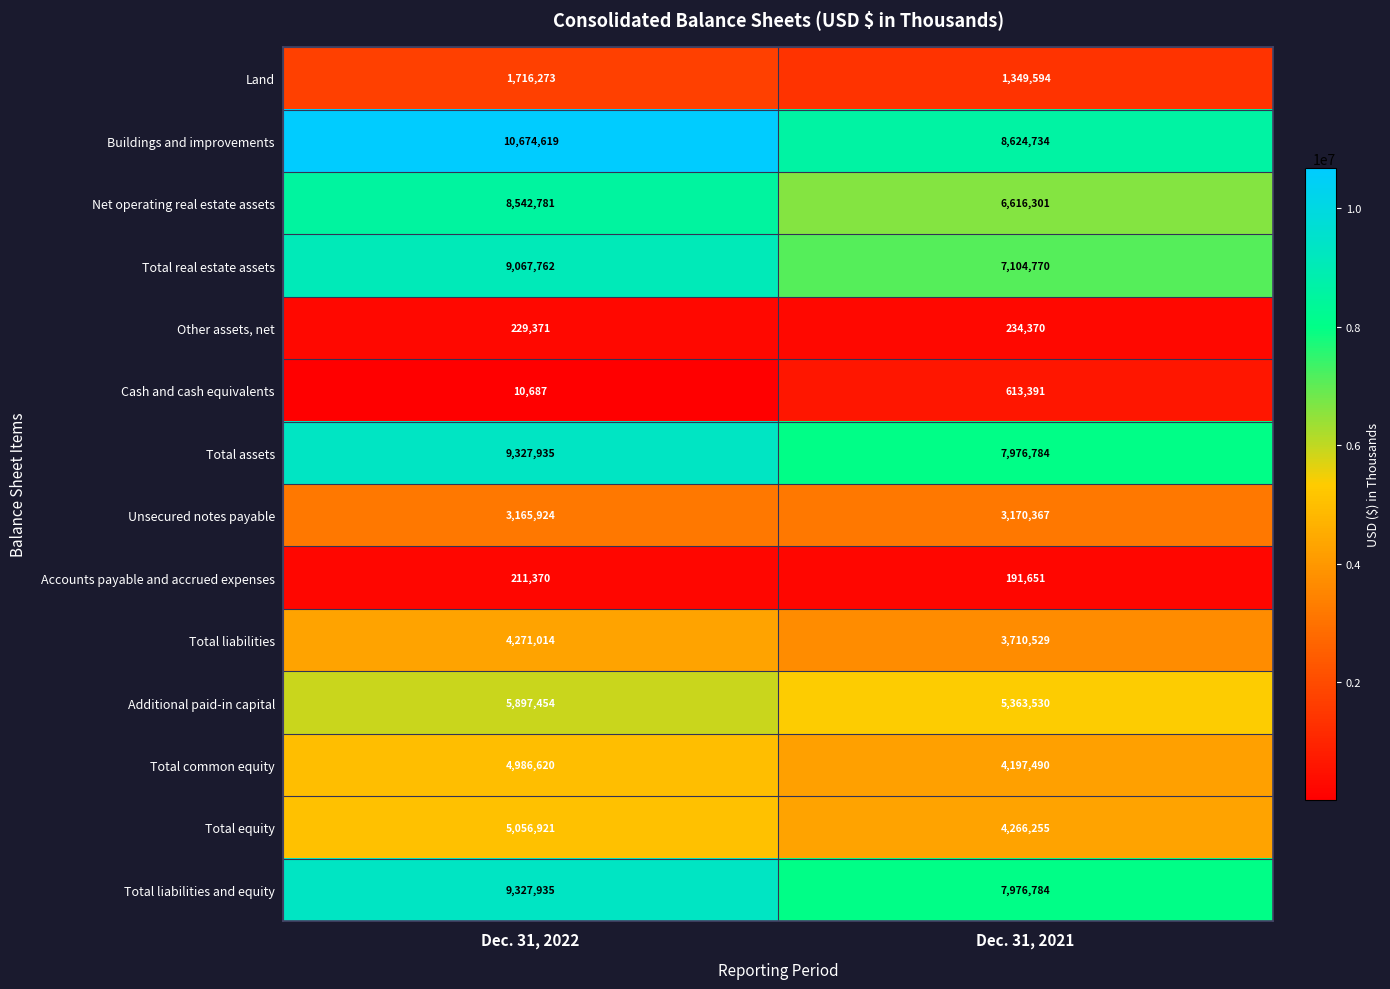

Count the number of data series in this chart.

14